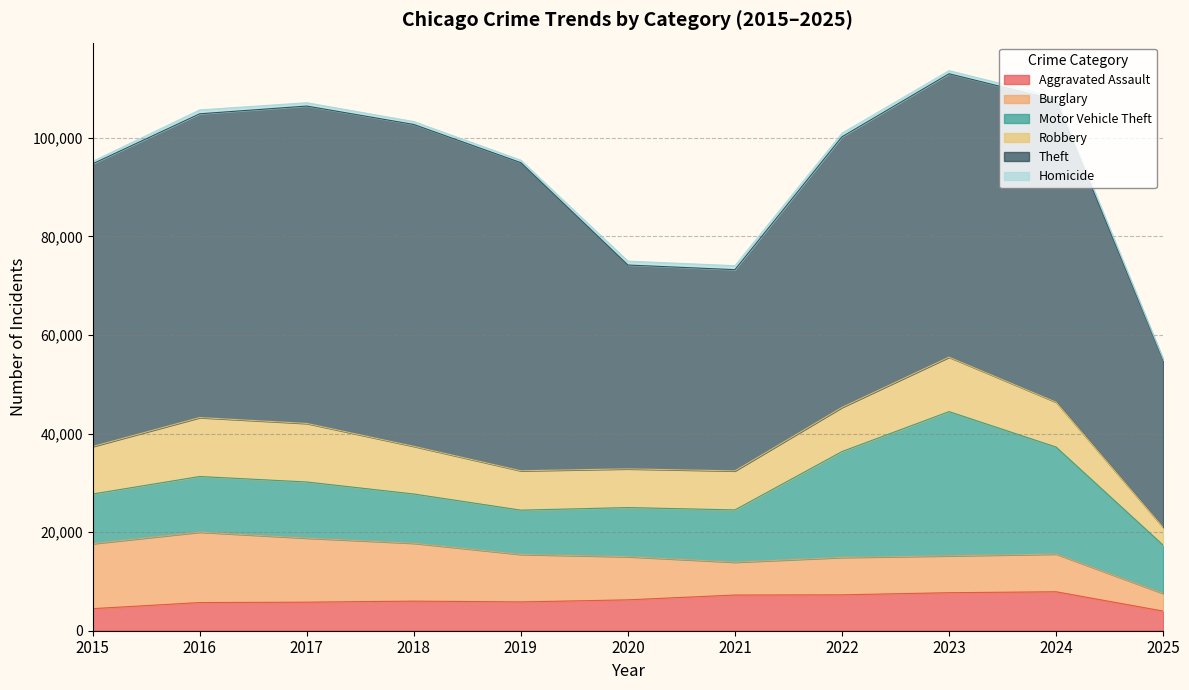

Does the chart have visible grid lines?

Yes